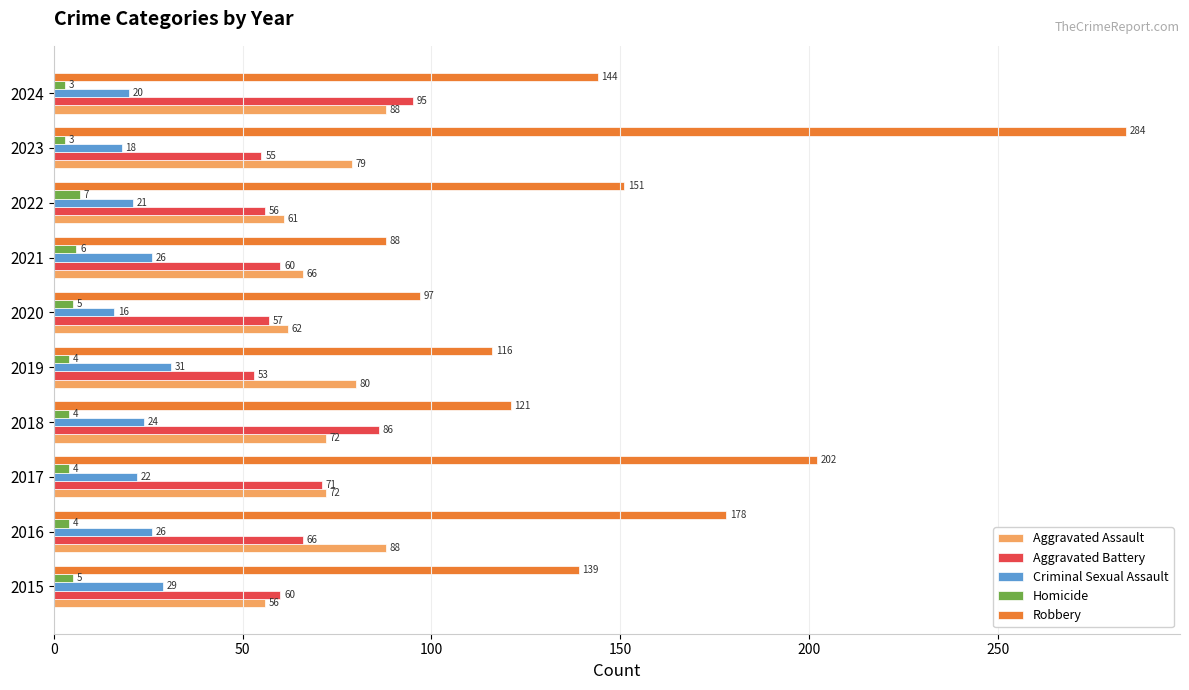

What is the approximate value of Robbery at 2023?

284